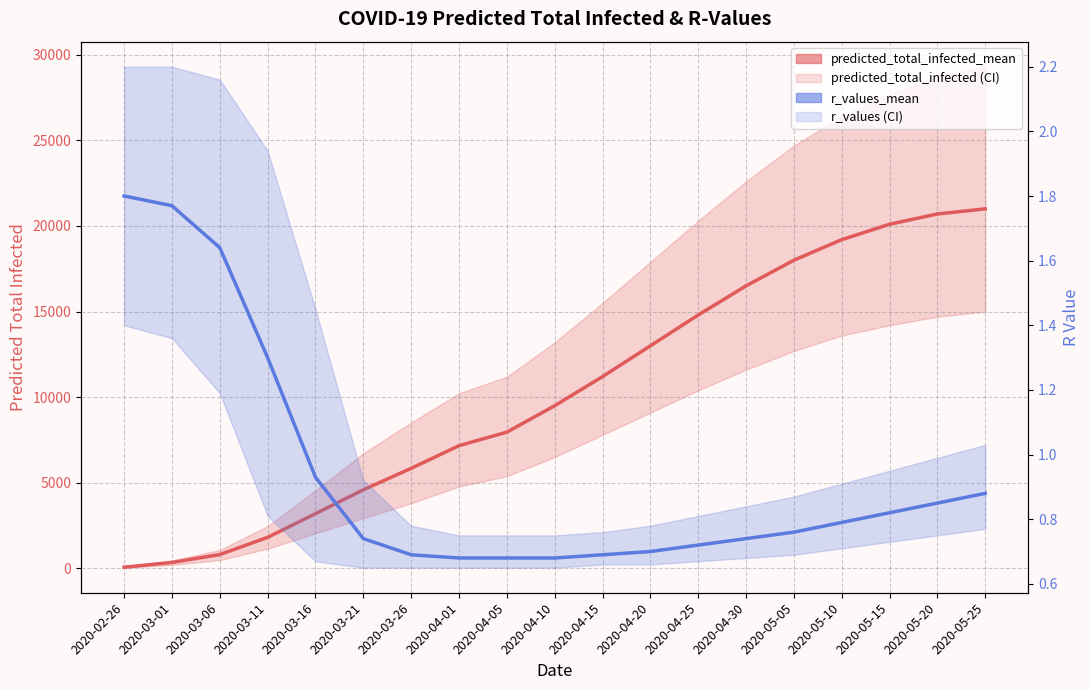

True or false: r_values_mean and predicted_total_infected_mean intersect in this chart.

False